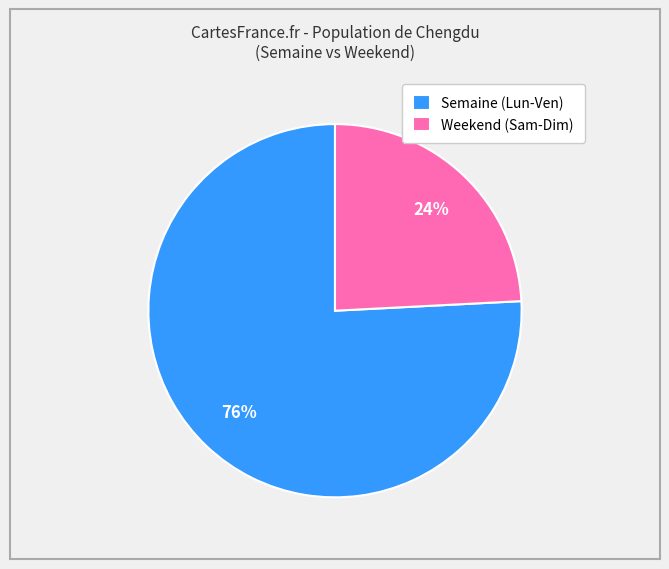

The Weekend (Sam-Dim) slice represents 17% of the pie. True or false?

False